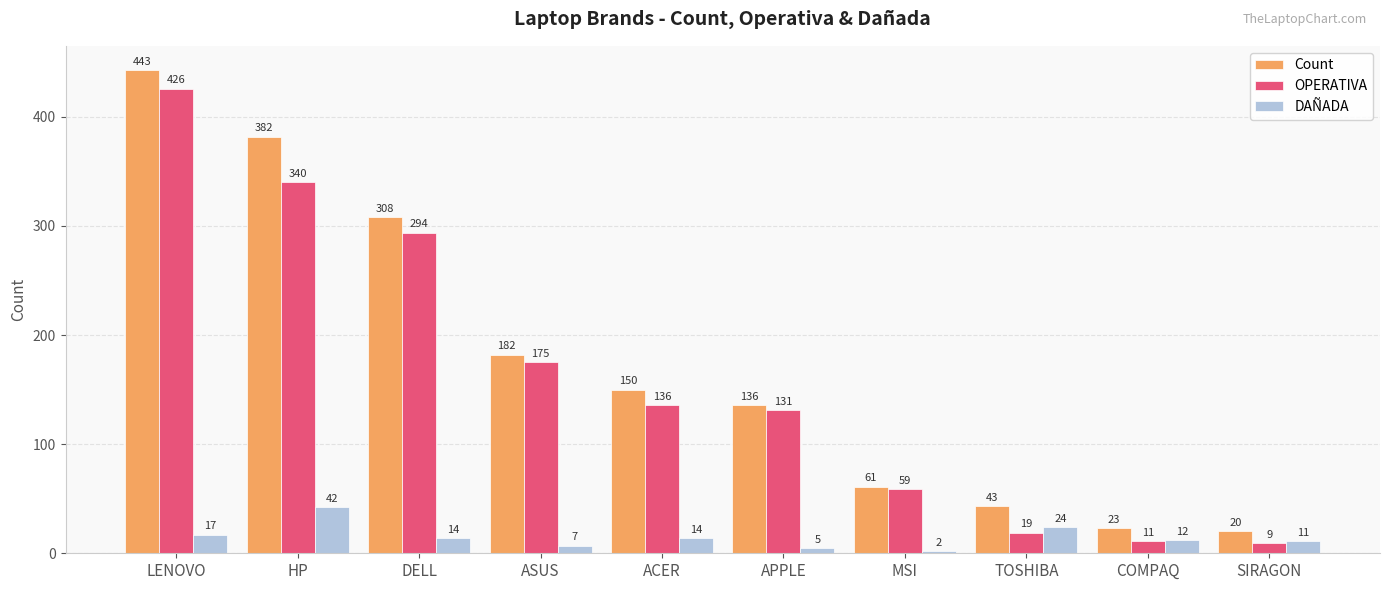

Reading left to right, what are all the values shown in this chart?

Count: LENOVO=443	HP=382	DELL=308	ASUS=182	ACER=150	APPLE=136	MSI=61	TOSHIBA=43	COMPAQ=23	SIRAGON=20
OPERATIVA: LENOVO=426	HP=340	DELL=294	ASUS=175	ACER=136	APPLE=131	MSI=59	TOSHIBA=19	COMPAQ=11	SIRAGON=9
DAÑADA: LENOVO=17	HP=42	DELL=14	ASUS=7	ACER=14	APPLE=5	MSI=2	TOSHIBA=24	COMPAQ=12	SIRAGON=11